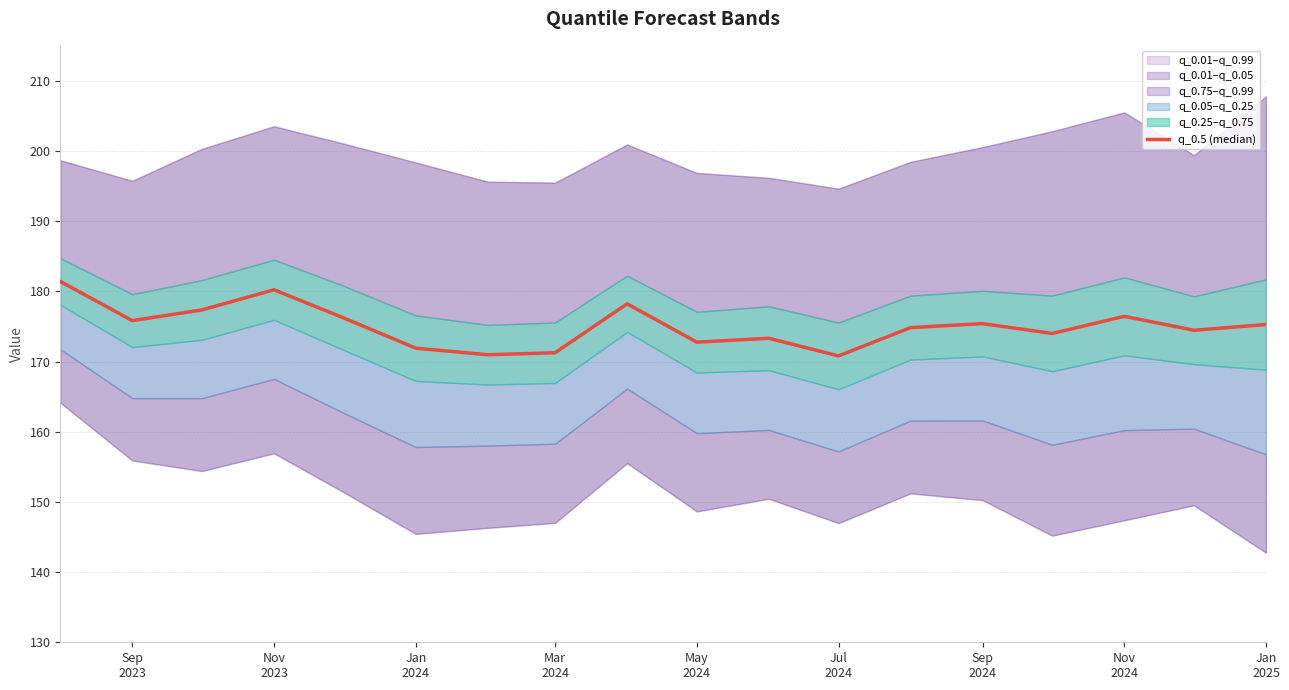

What is the ratio of the value at 13 to the value at Sep
2023?

1.0